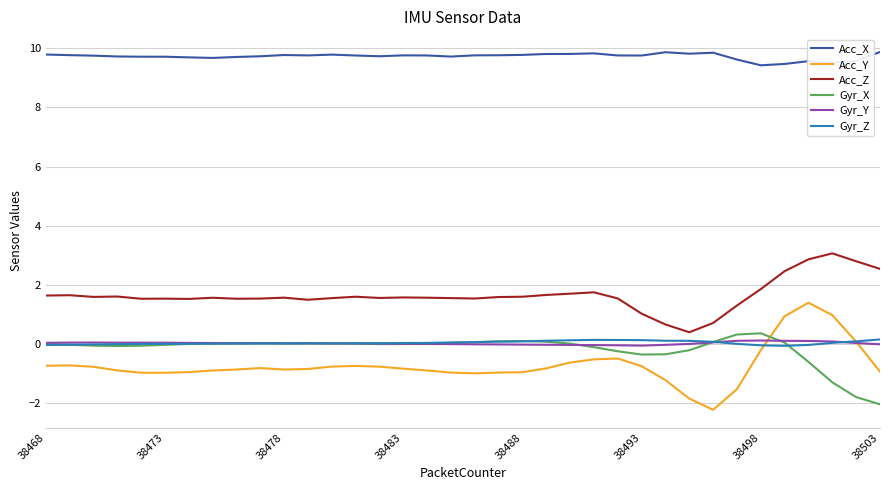

True or false: Acc_Z and Gyr_X cross at least once.

False